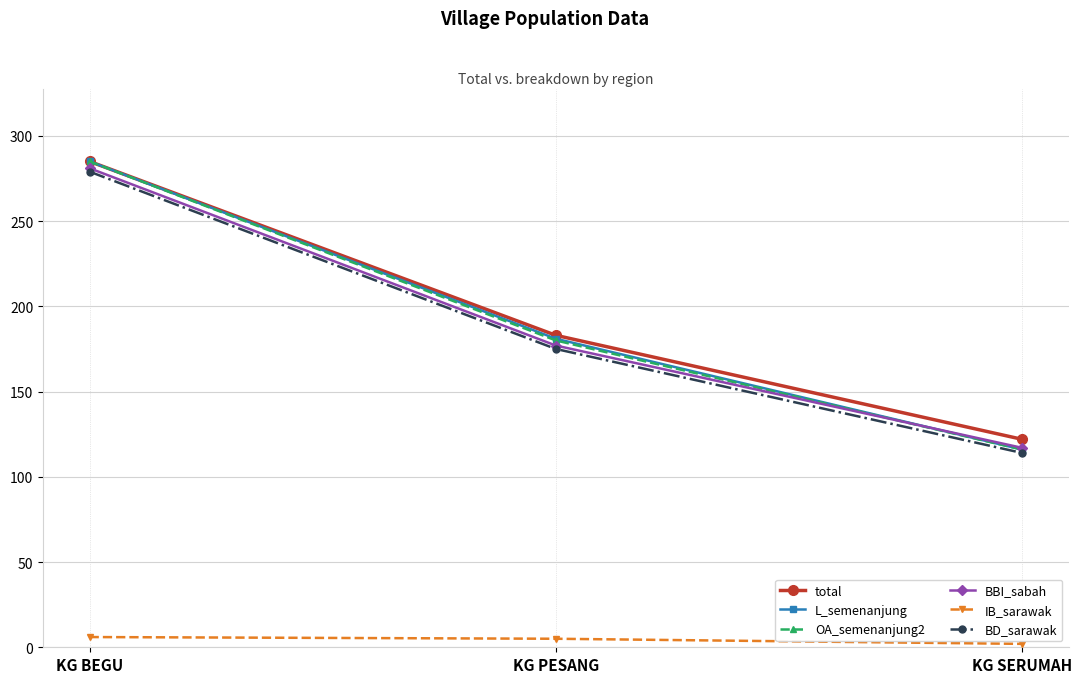

What is the sum of all L_semenanjung values?

582